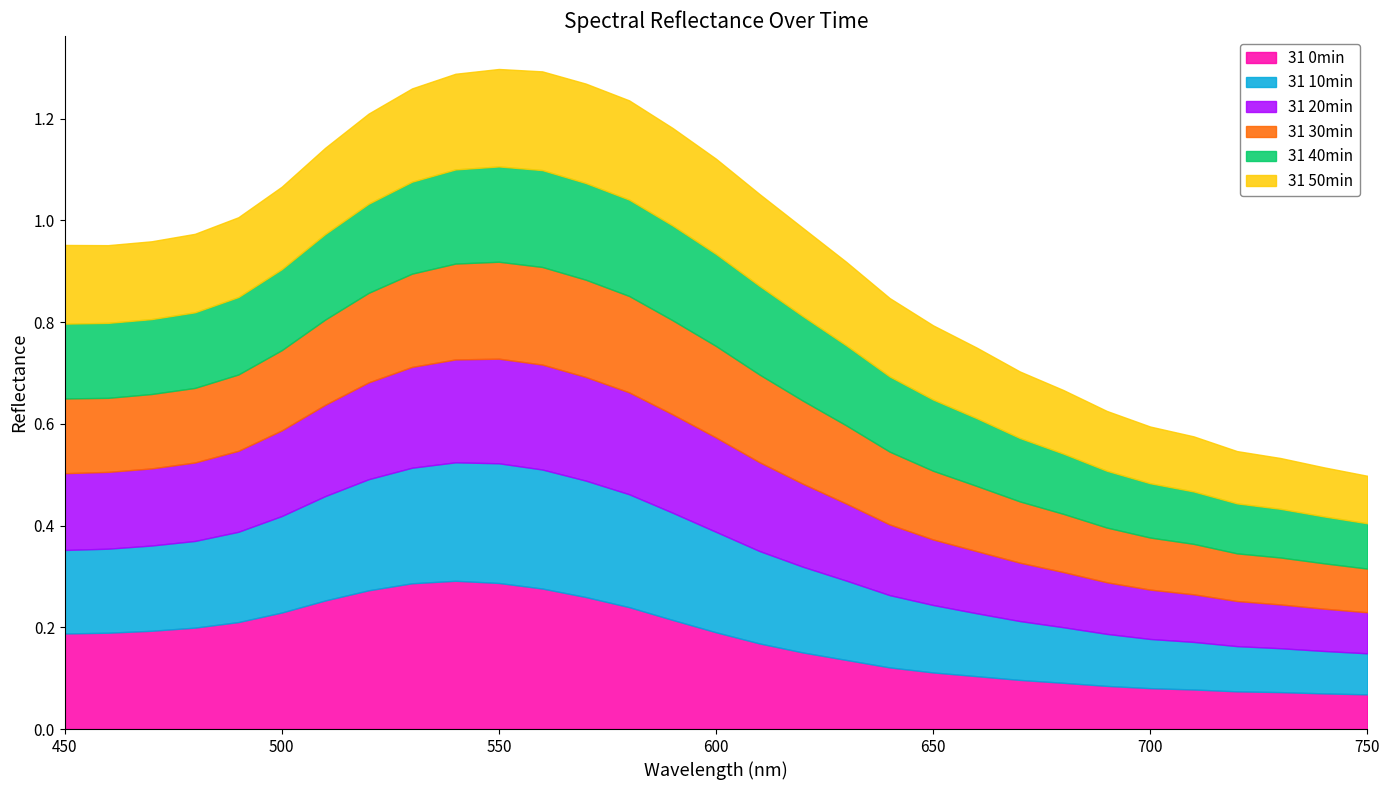

Where do 31 10min and 31 20min first cross each other?

690 and 700